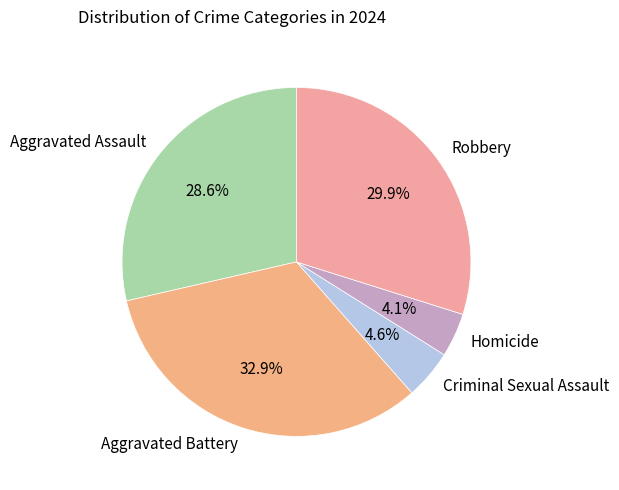

How many slices are in this pie chart?

5